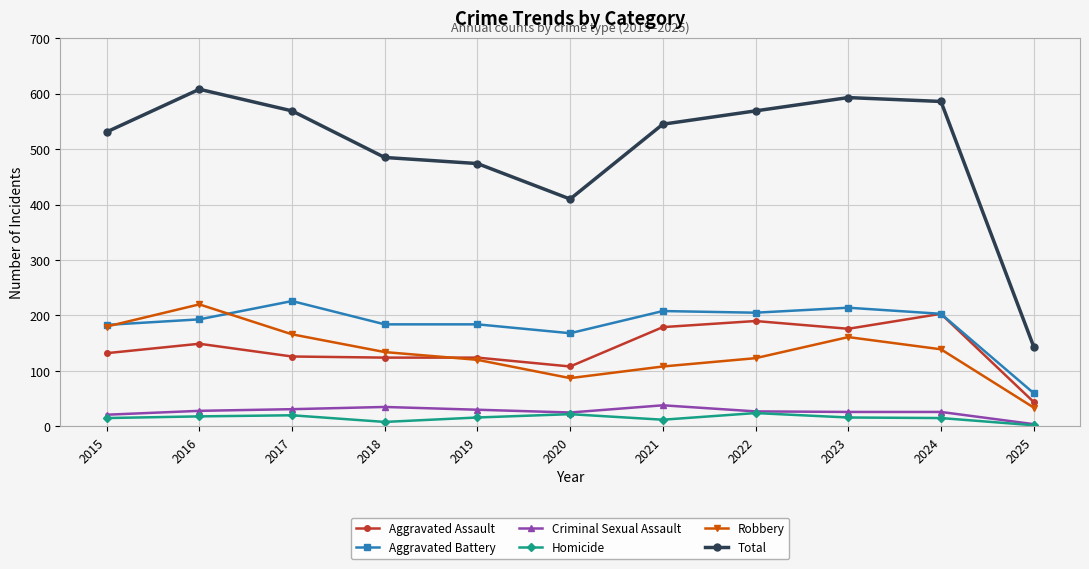

How many lines are shown in the chart?

6